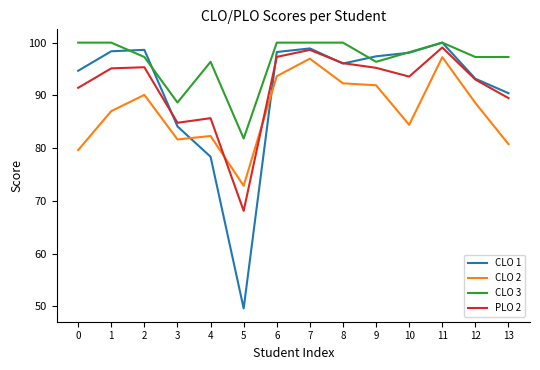

Which series has the widest spread of values?

CLO 1